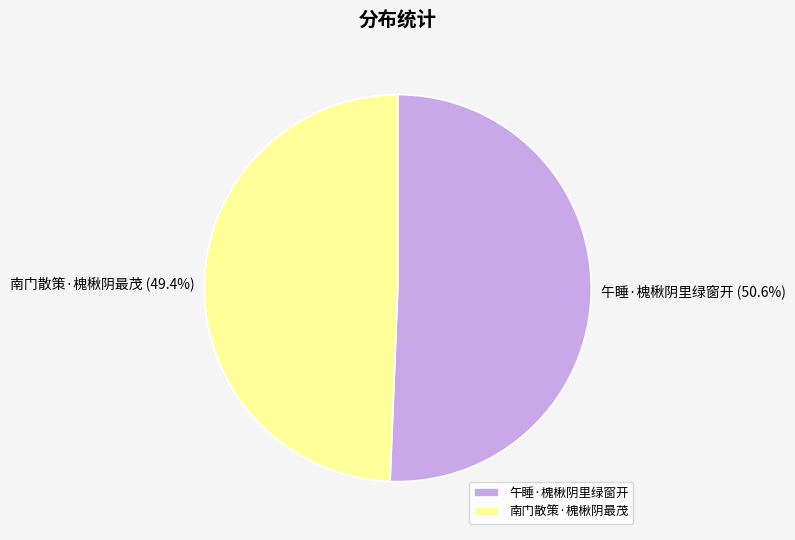

How much of the chart is everything except 南门散策·槐楸阴最茂?

50.6%